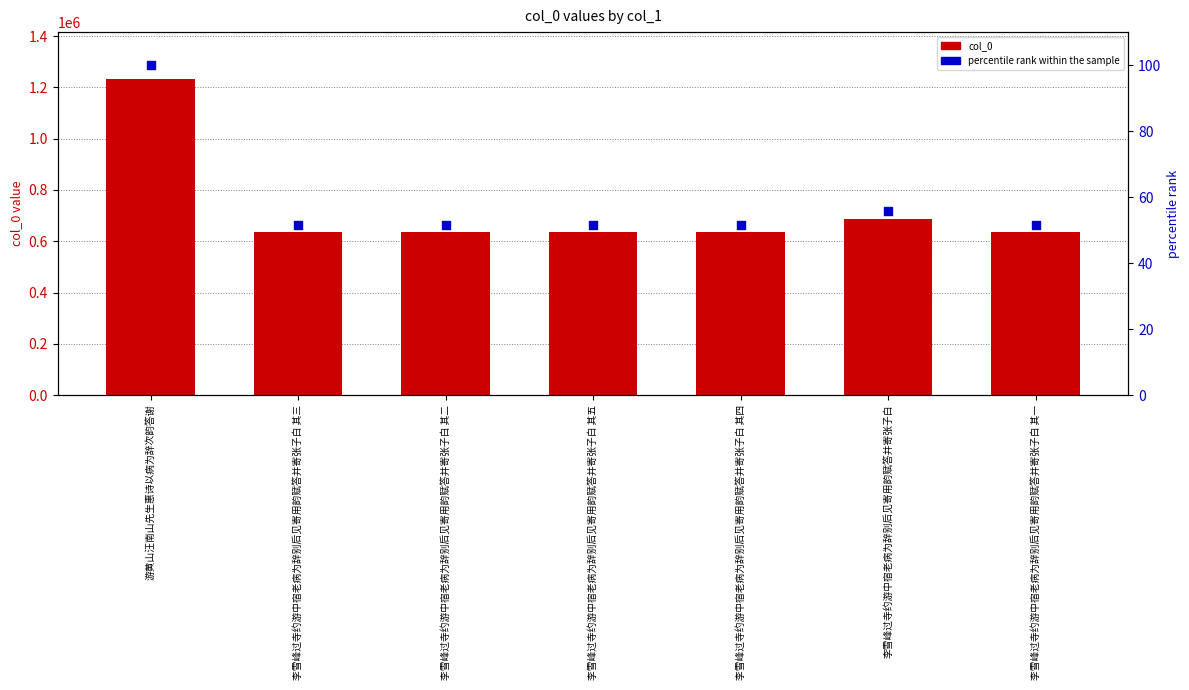

What is the total value across all series at 李雪峰过寺约游中宿老病为辞别后见寄用韵赋答并寄张子白 其一?

635951.7